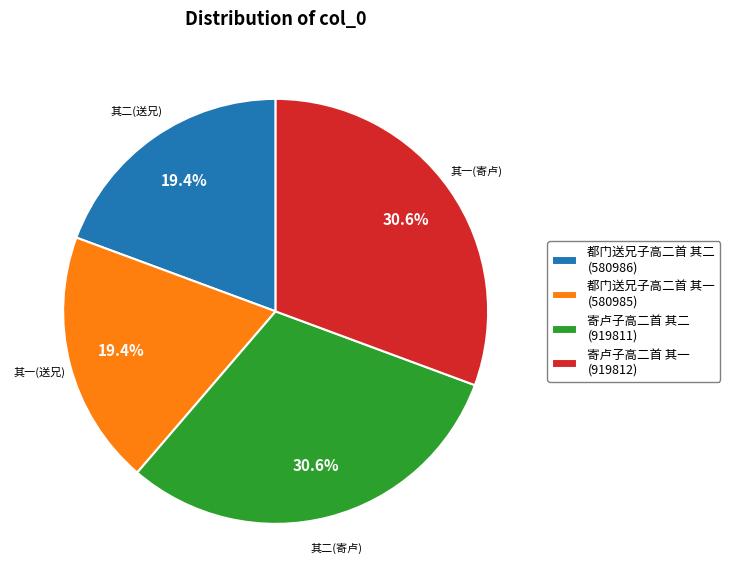

Is there a majority slice in this chart?

No